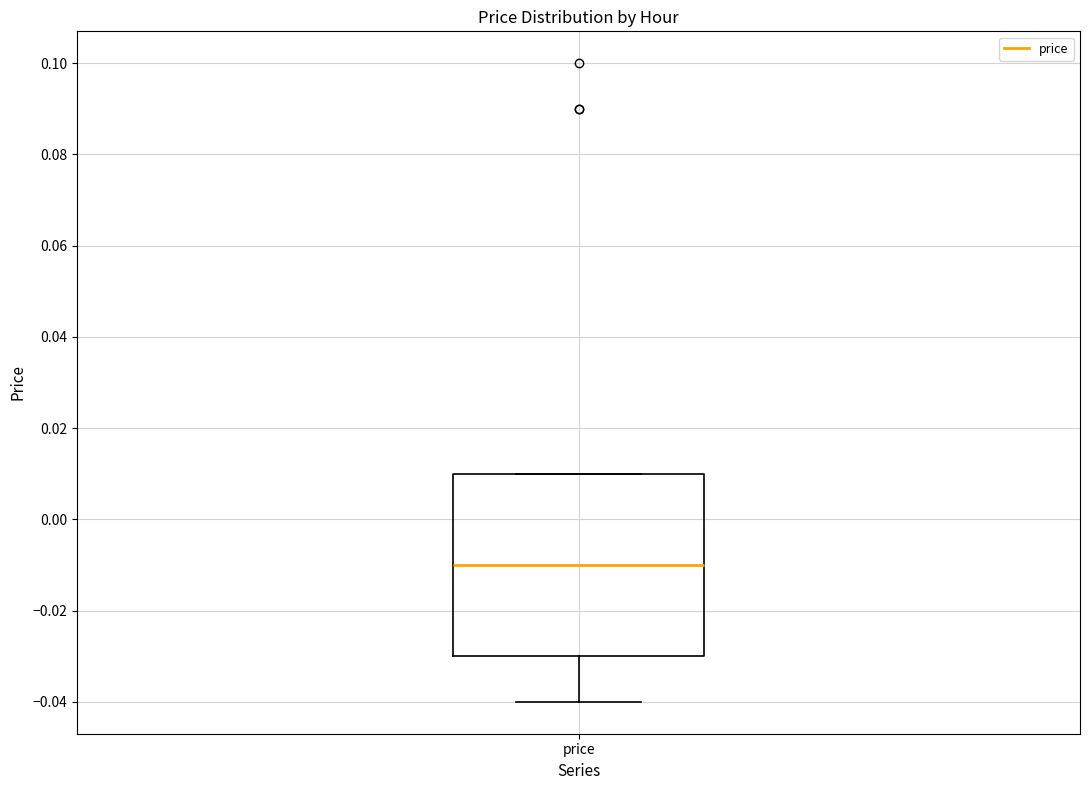

Read this box plot against the y-axis: the position of the median line, the range covered by the box, and the ends of both whiskers. The values are not printed on the chart, so give them approximately, as read against the axis.

median -0.01, box -0.03 to 0.01, whiskers -0.04 to 0.01